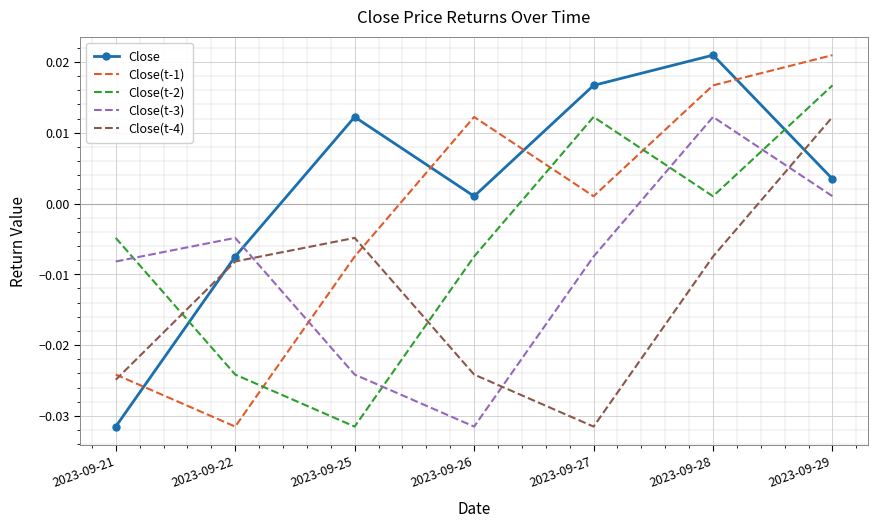

List the labels in order of Close(t-1) value, largest first.

2023-09-29, 2023-09-28, 2023-09-26, 2023-09-27, 2023-09-25, 2023-09-21, 2023-09-22